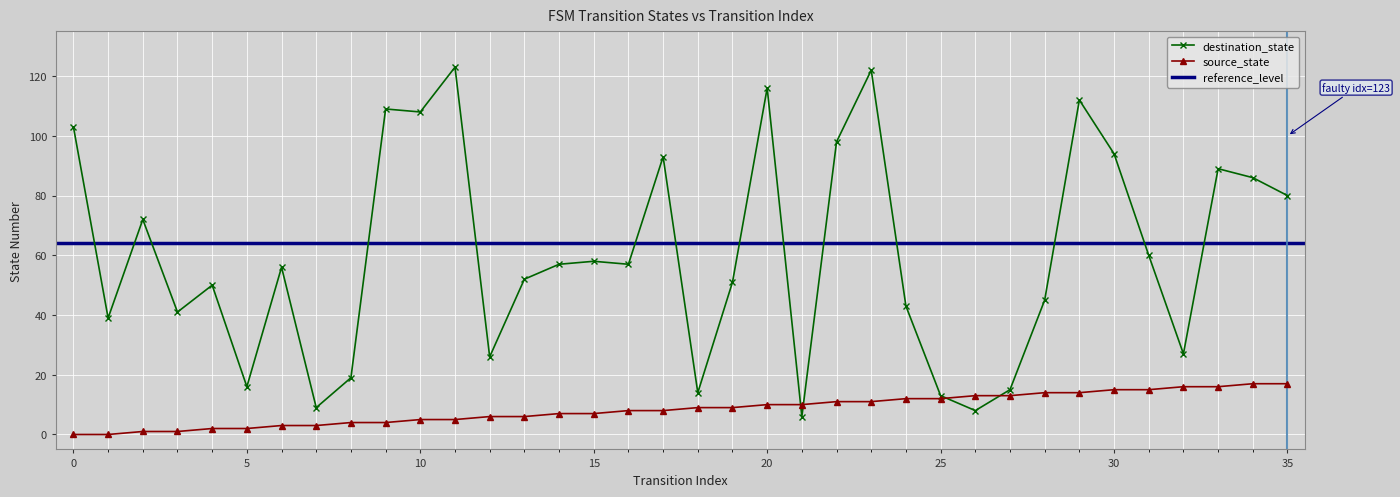

After their last crossing, which series has the higher values: source_state or destination_state?

destination_state